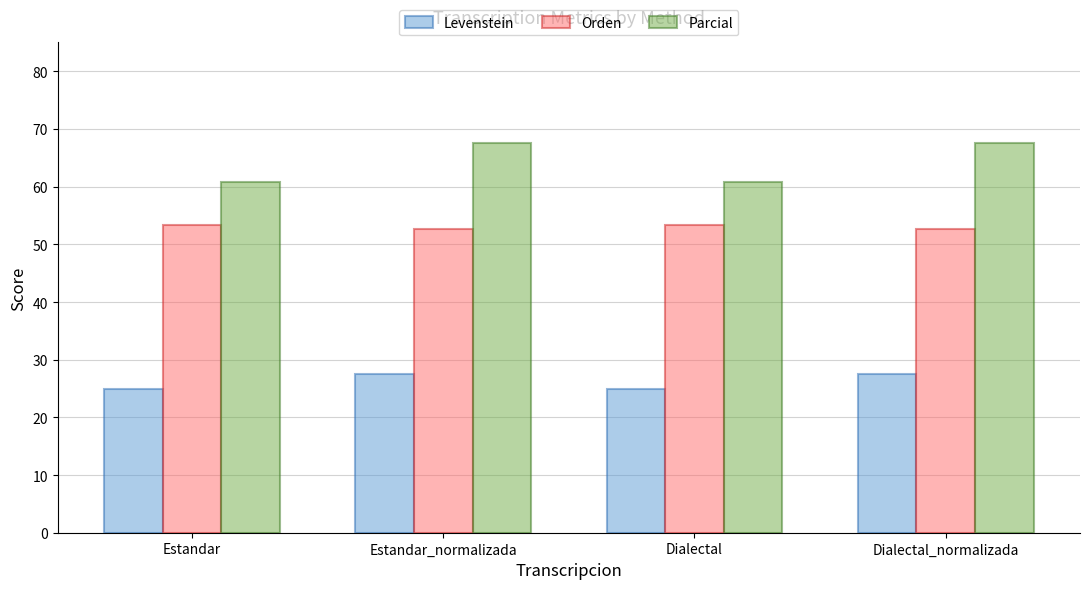

Which series has the largest range (max minus min)?

Parcial